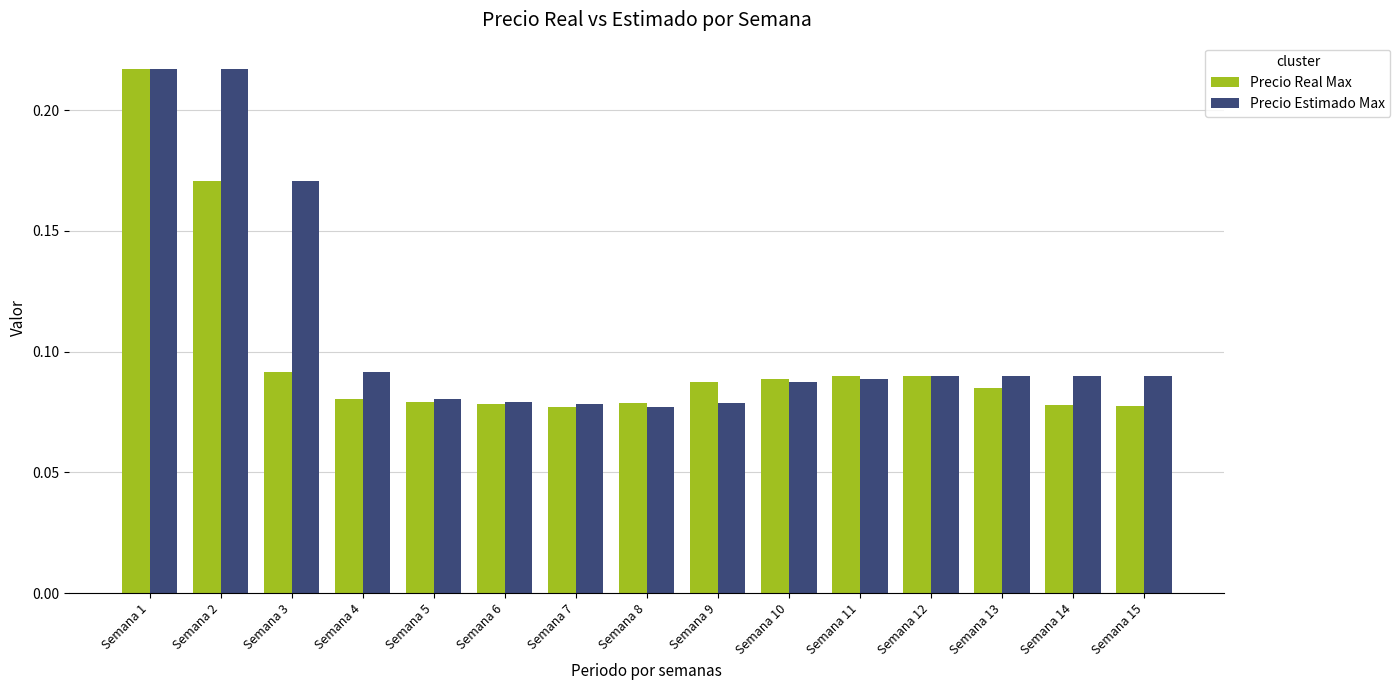

True or false: Precio Real Max has a value of 0.0 at Semana 4.

False